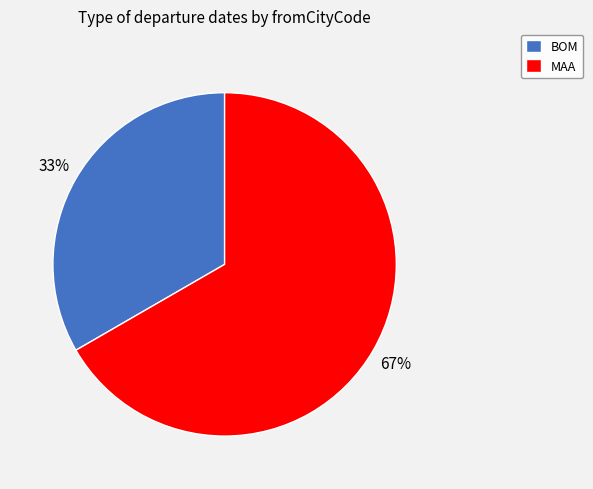

Which category accounts for the majority?

MAA